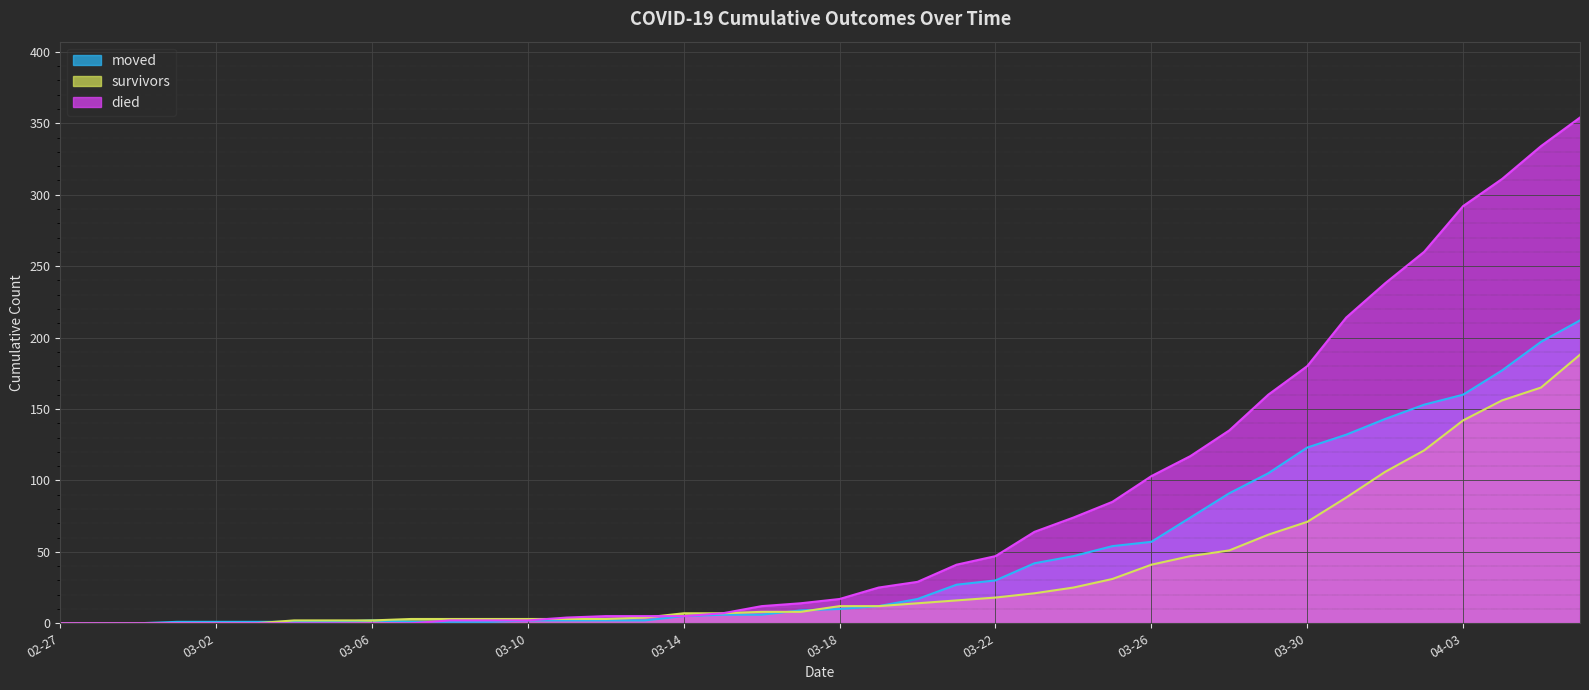

Which series changed the most between 2020-04-04 and 2020-04-06?

died